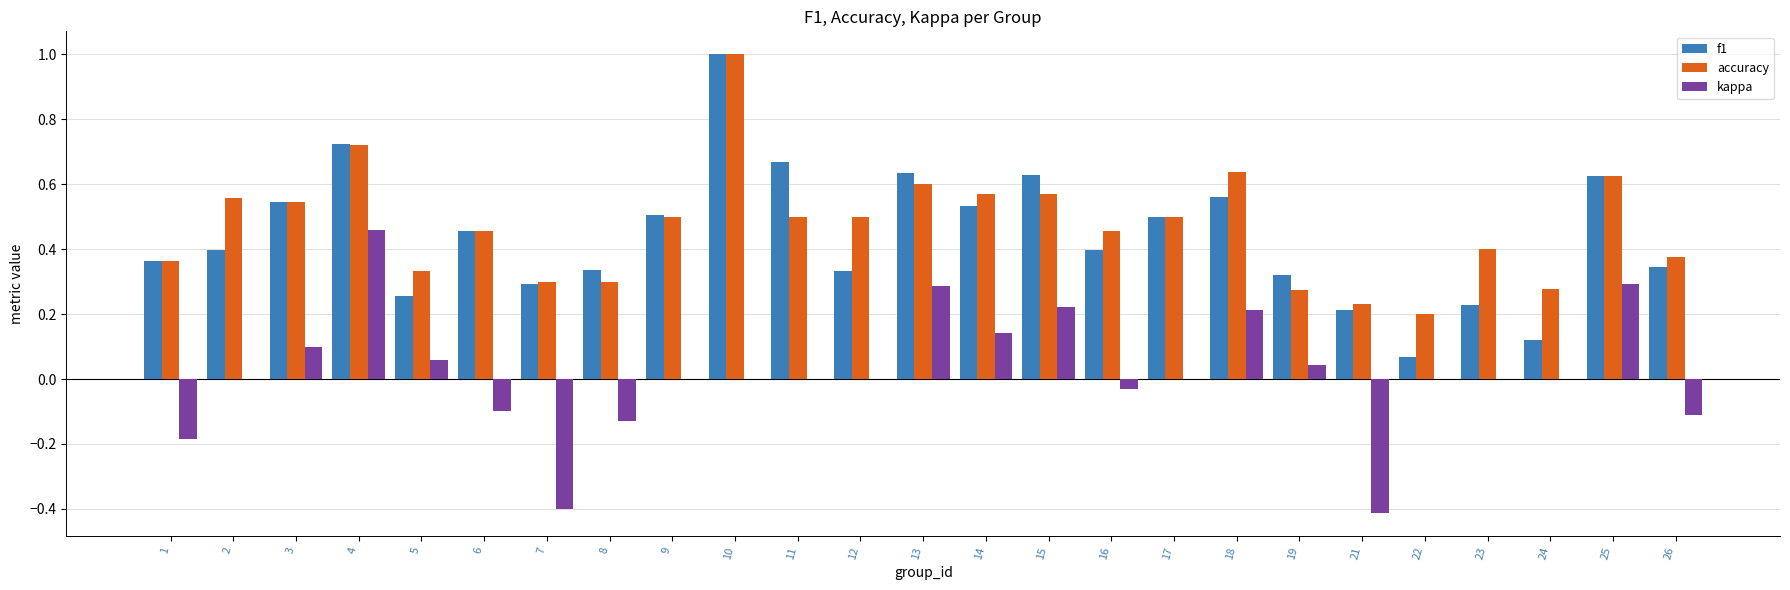

At which category is the sum across all series the highest?

10